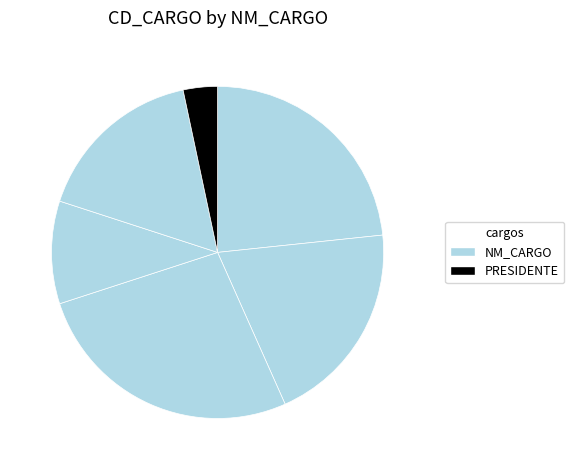

Count the number of slices in the pie.

6